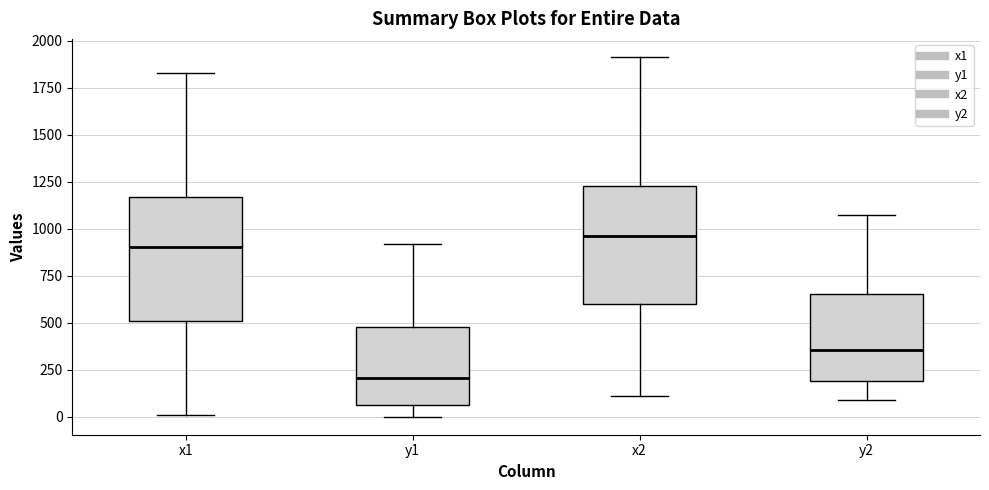

Reading left to right, read every box against the y-axis: the position of its median line, the range the box covers, and the ends of its whiskers. The values are not printed on the chart, so give them approximately, as read against the axis.

x1: median 900, box 500 to 1150, whiskers 0 to 1850
y1: median 200, box 50 to 500, whiskers 0 to 900
x2: median 950, box 600 to 1250, whiskers 100 to 1900
y2: median 350, box 200 to 650, whiskers 100 to 1100